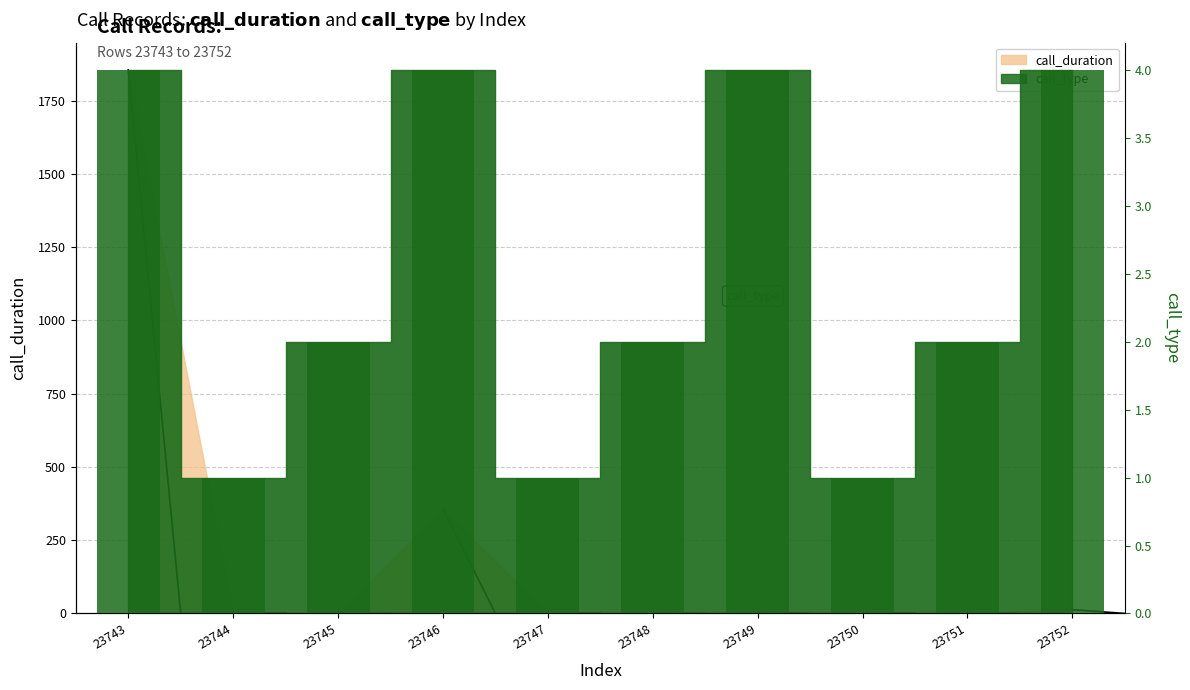

What is the greatest value displayed?

4